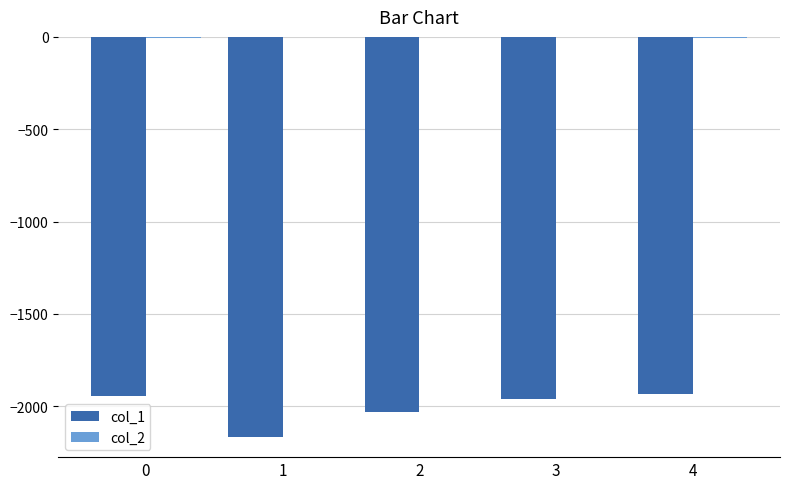

At which label does col_2 first exceed -3?

1